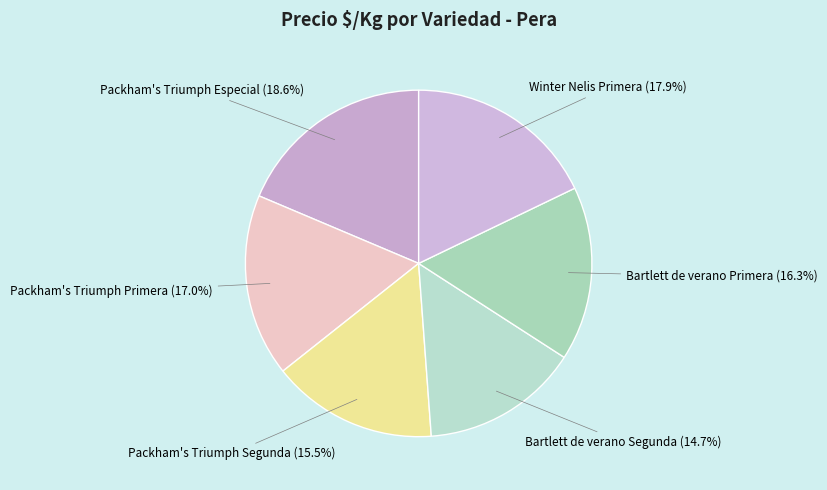

How many segments does this pie chart have?

6